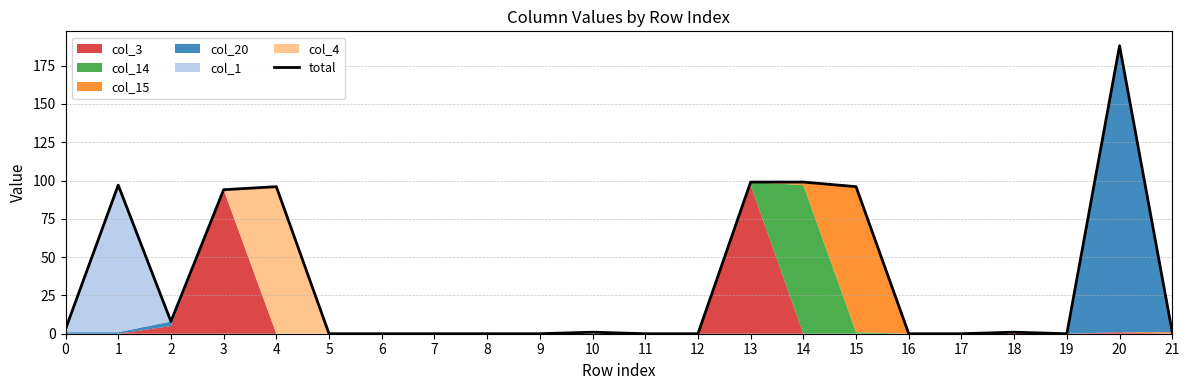

What is the difference between the values at 19 and 4?

96